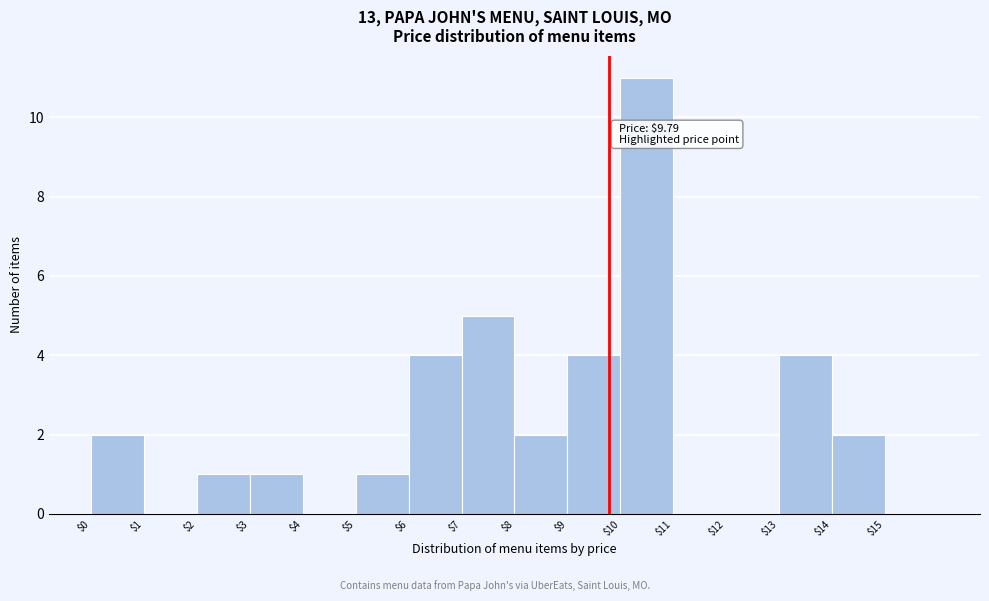

Which range on the x-axis has the tallest bar?

10 to 11